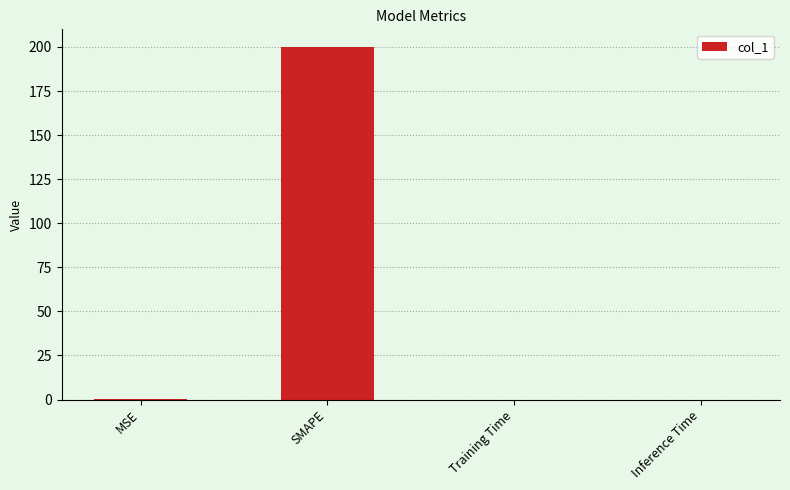

Which has a higher value, SMAPE or Inference Time?

SMAPE